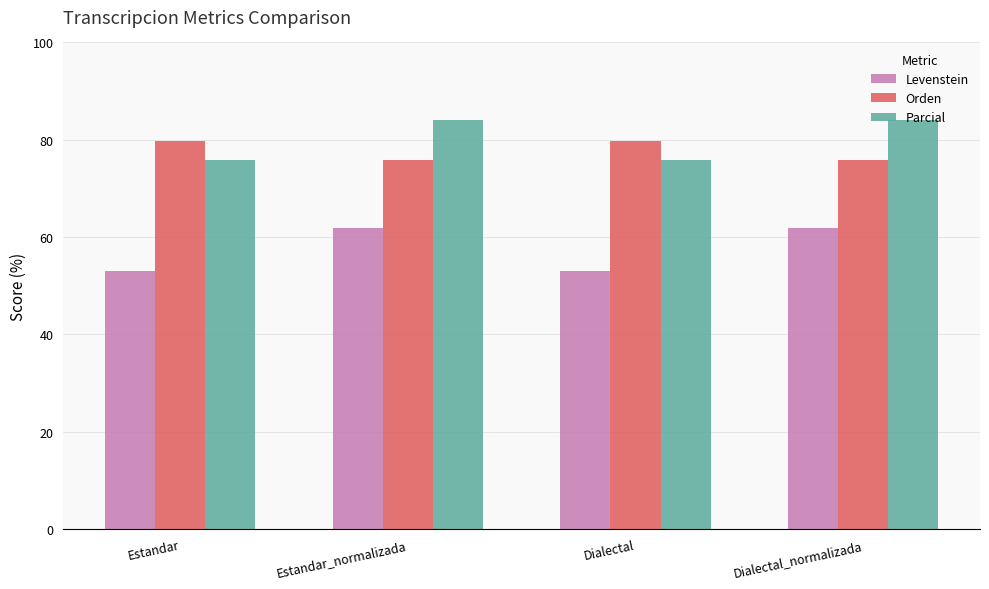

How many groups of bars are there?

4